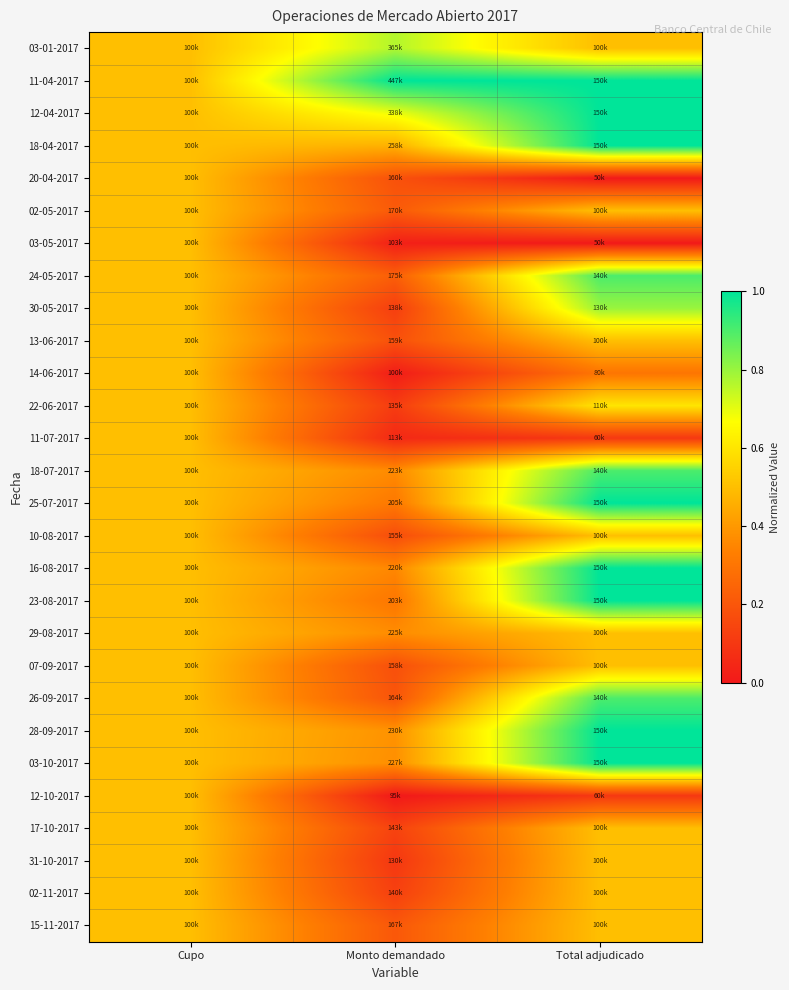

Reading right to left, transcribe all the data shown in this chart.

03-01-2017: Total adjudicado=0.5	Monto demandado=0.8	Cupo=0.5
11-04-2017: Total adjudicado=1.0	Monto demandado=1.0	Cupo=0.5
12-04-2017: Total adjudicado=1.0	Monto demandado=0.7	Cupo=0.5
18-04-2017: Total adjudicado=1.0	Monto demandado=0.5	Cupo=0.5
20-04-2017: Total adjudicado=0.0	Monto demandado=0.2	Cupo=0.5
02-05-2017: Total adjudicado=0.5	Monto demandado=0.2	Cupo=0.5
03-05-2017: Total adjudicado=0.0	Monto demandado=0.0	Cupo=0.5
24-05-2017: Total adjudicado=0.9	Monto demandado=0.2	Cupo=0.5
30-05-2017: Total adjudicado=0.8	Monto demandado=0.1	Cupo=0.5
13-06-2017: Total adjudicado=0.5	Monto demandado=0.2	Cupo=0.5
14-06-2017: Total adjudicado=0.3	Monto demandado=0.0	Cupo=0.5
22-06-2017: Total adjudicado=0.6	Monto demandado=0.1	Cupo=0.5
11-07-2017: Total adjudicado=0.1	Monto demandado=0.1	Cupo=0.5
18-07-2017: Total adjudicado=0.9	Monto demandado=0.4	Cupo=0.5
25-07-2017: Total adjudicado=1.0	Monto demandado=0.3	Cupo=0.5
10-08-2017: Total adjudicado=0.5	Monto demandado=0.2	Cupo=0.5
16-08-2017: Total adjudicado=1.0	Monto demandado=0.4	Cupo=0.5
23-08-2017: Total adjudicado=1.0	Monto demandado=0.3	Cupo=0.5
29-08-2017: Total adjudicado=0.5	Monto demandado=0.4	Cupo=0.5
07-09-2017: Total adjudicado=0.5	Monto demandado=0.2	Cupo=0.5
26-09-2017: Total adjudicado=0.9	Monto demandado=0.2	Cupo=0.5
28-09-2017: Total adjudicado=1.0	Monto demandado=0.4	Cupo=0.5
03-10-2017: Total adjudicado=1.0	Monto demandado=0.4	Cupo=0.5
12-10-2017: Total adjudicado=0.1	Monto demandado=0.0	Cupo=0.5
17-10-2017: Total adjudicado=0.5	Monto demandado=0.1	Cupo=0.5
31-10-2017: Total adjudicado=0.5	Monto demandado=0.1	Cupo=0.5
02-11-2017: Total adjudicado=0.5	Monto demandado=0.1	Cupo=0.5
15-11-2017: Total adjudicado=0.5	Monto demandado=0.2	Cupo=0.5